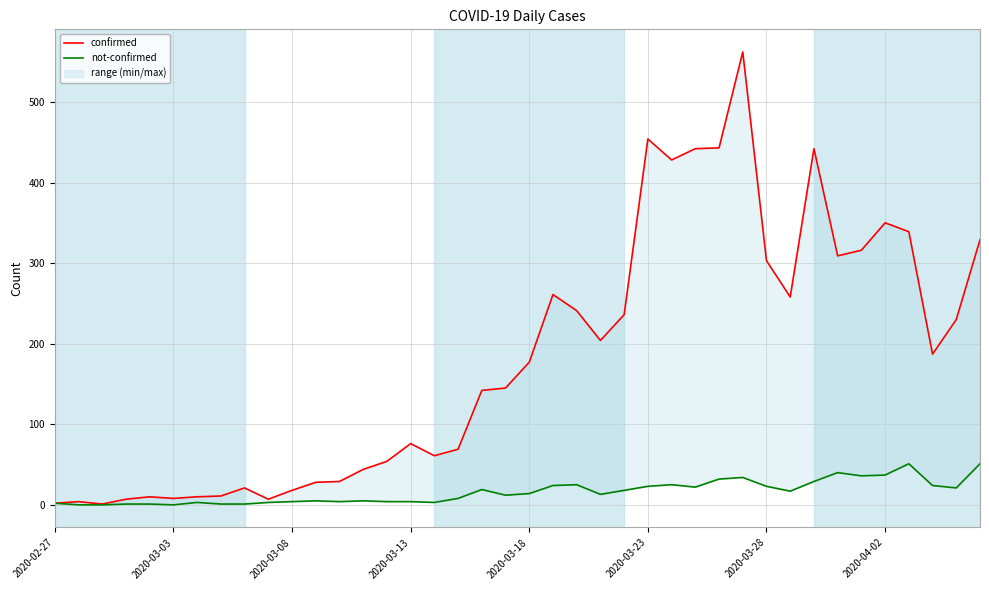

How many lines are shown in the chart?

2